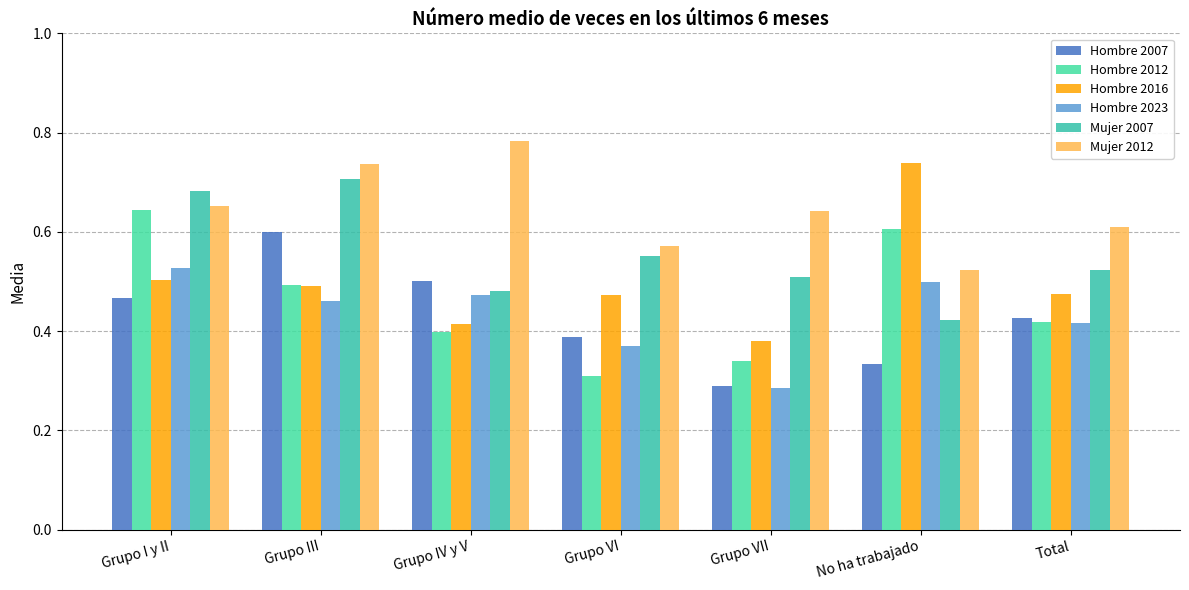

Which series changed the most between Grupo III and Grupo VII?

Hombre 2007